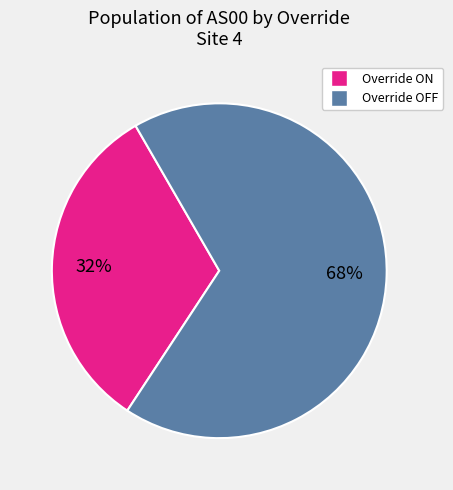

To the nearest percent, what is the average slice percentage?

50%